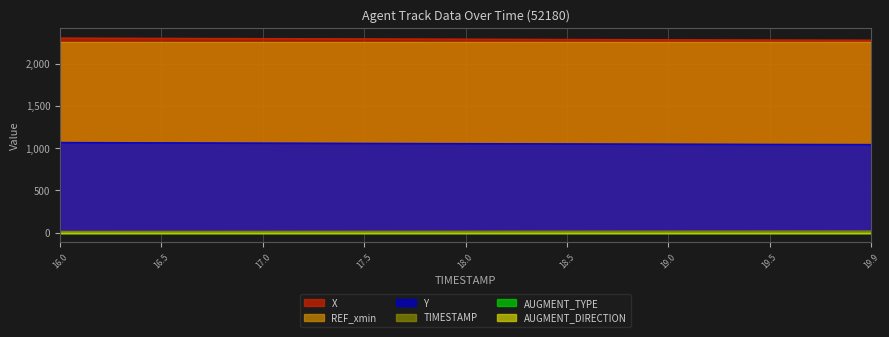

What is the maximum value for Y?

1068.6